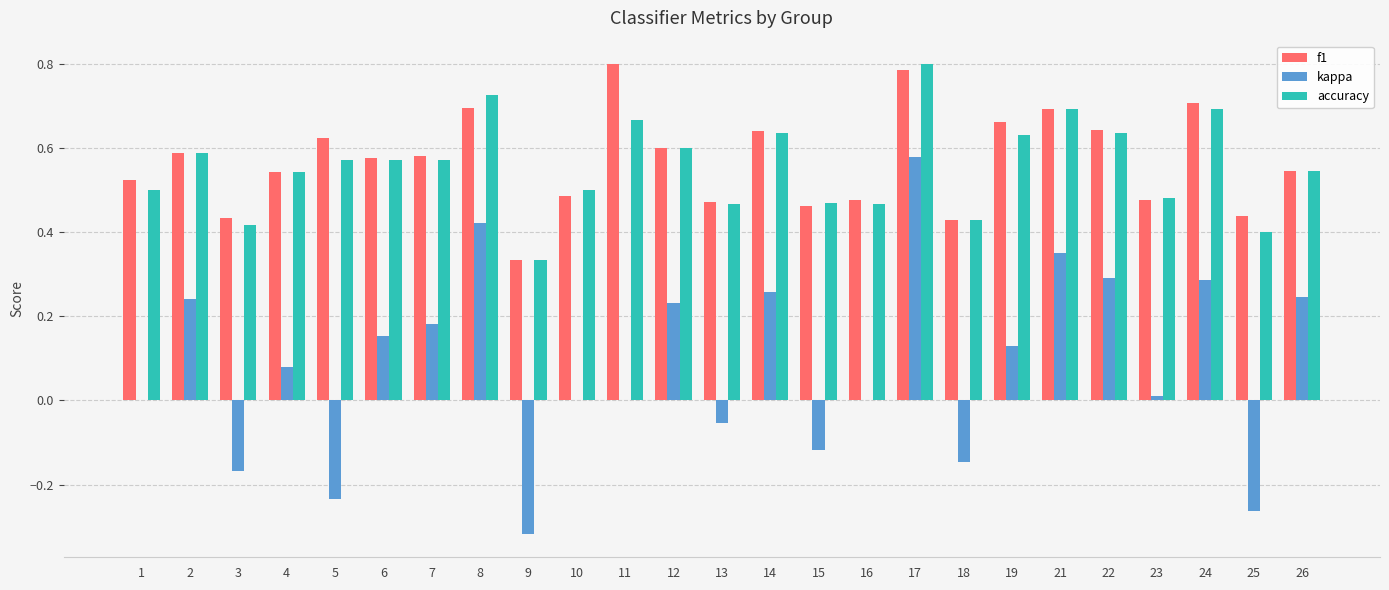

Is the value of kappa at 4 greater than the value of f1 at 22?

No